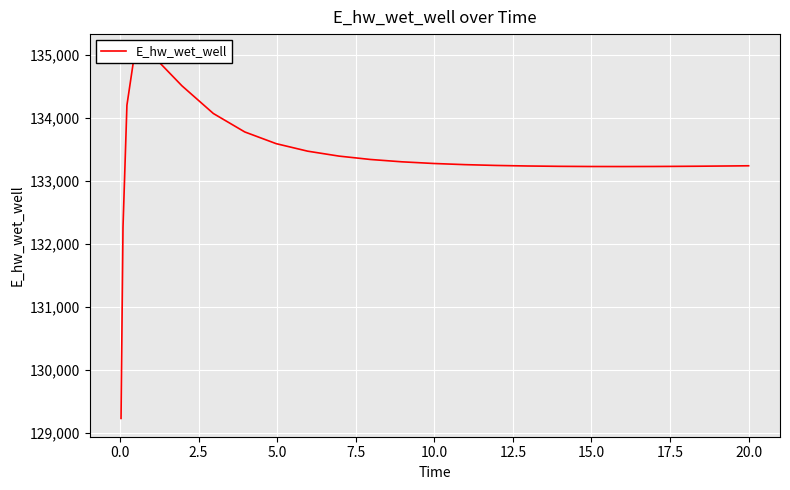

Count the number of categories in the chart.

25